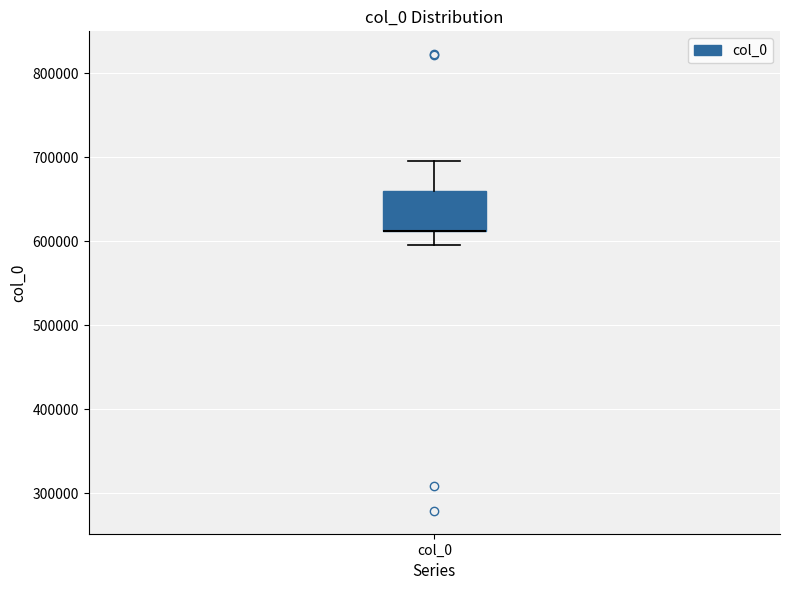

Transcribe this box plot: give where the median line is, the range the box spans, and where the two whiskers end, as read against the y-axis. The values are not printed on the chart, so give them approximately, as read against the axis.

median 610000 (drawn on the box's lower edge), box 610000 to 660000, whiskers 600000 to 700000